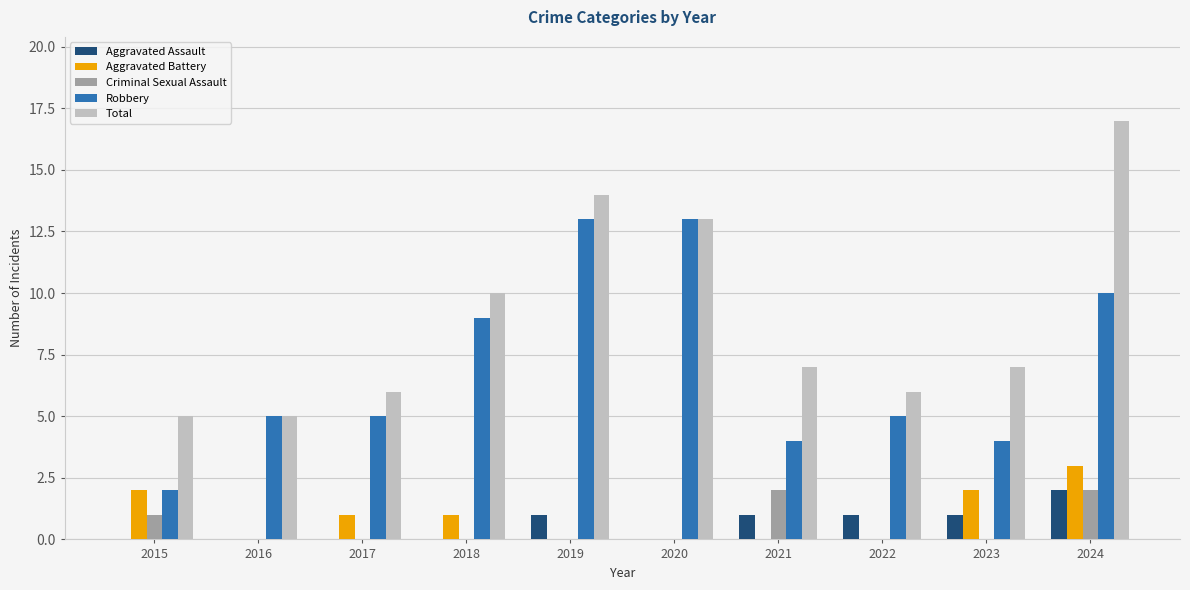

Which category has the highest value in the Total series?

2024